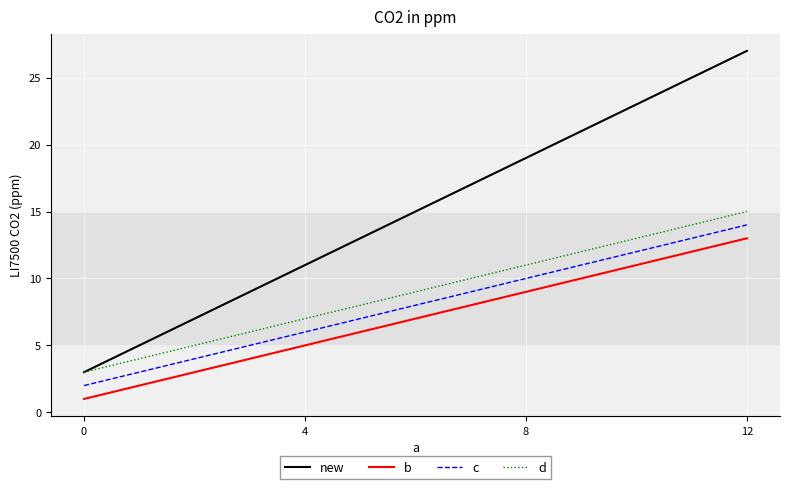

How many values in the c series are below 10?

2